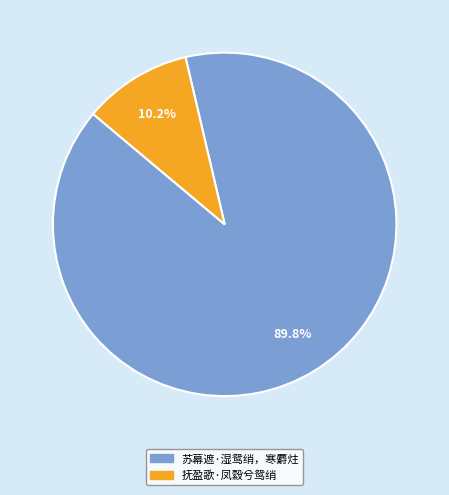

Is it true that 抚盈歌·凤縠兮鸳绡 is 10% of the pie?

True